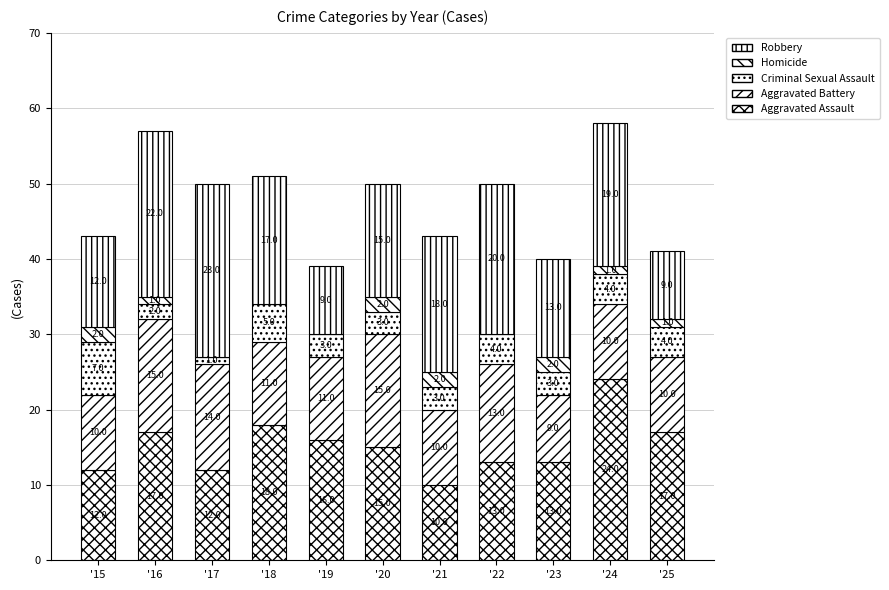

At which category is the sum across all series the highest?

'24